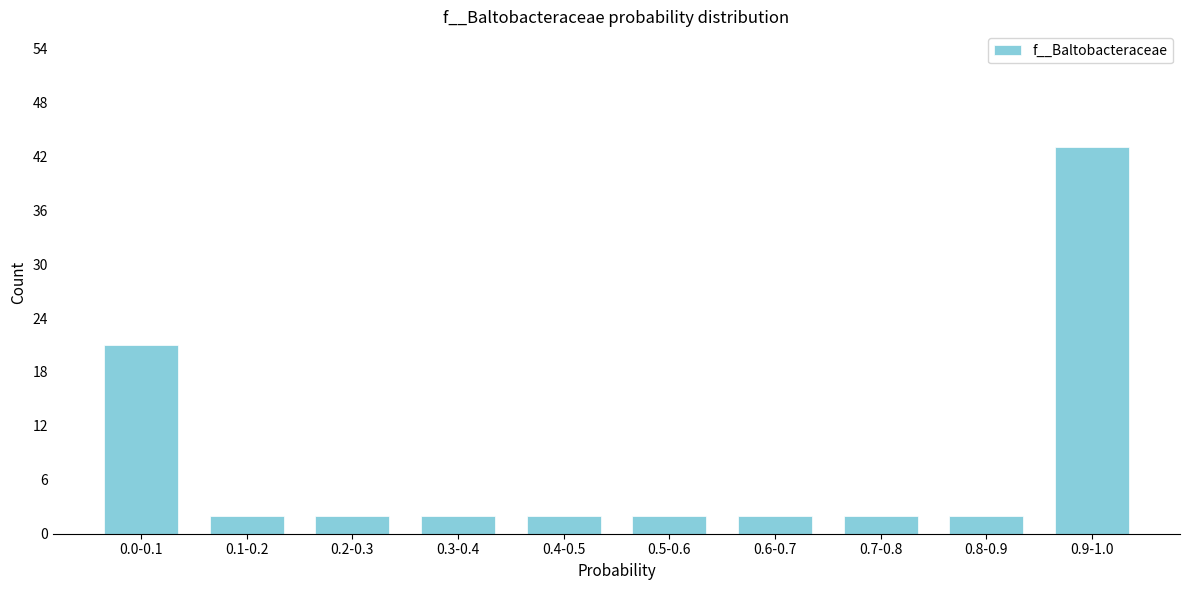

Reading right to left, transcribe all the data shown in this chart.

0.9-1.0=43	0.8-0.9=2	0.7-0.8=2	0.6-0.7=2	0.5-0.6=2	0.4-0.5=2	0.3-0.4=2	0.2-0.3=2	0.1-0.2=2	0.0-0.1=21